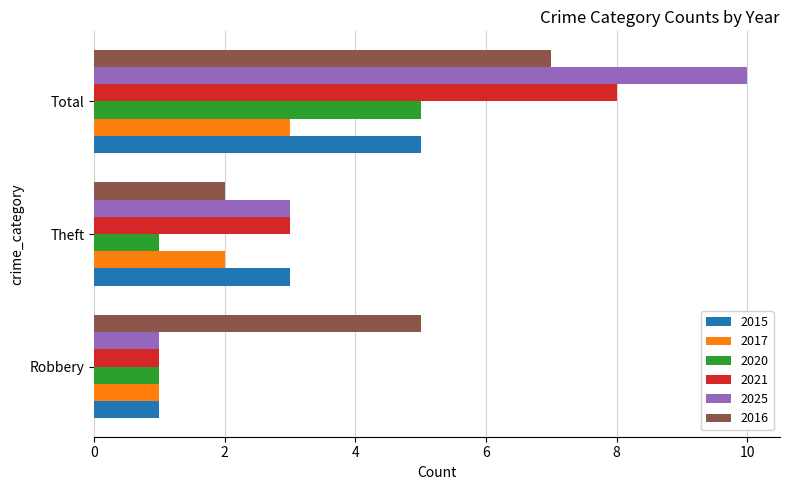

What is the total value across all series at Robbery?

10